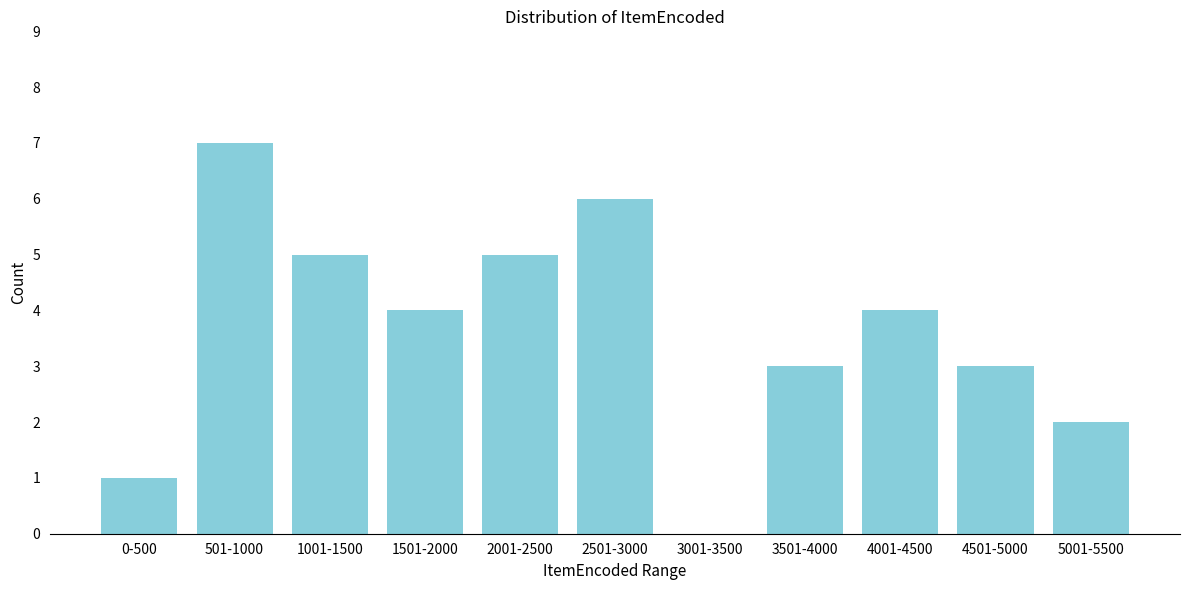

Reading right to left, transcribe all the data shown in this chart.

5001-5500=2	4501-5000=3	4001-4500=4	3501-4000=3	3001-3500=0	2501-3000=6	2001-2500=5	1501-2000=4	1001-1500=5	501-1000=7	0-500=1